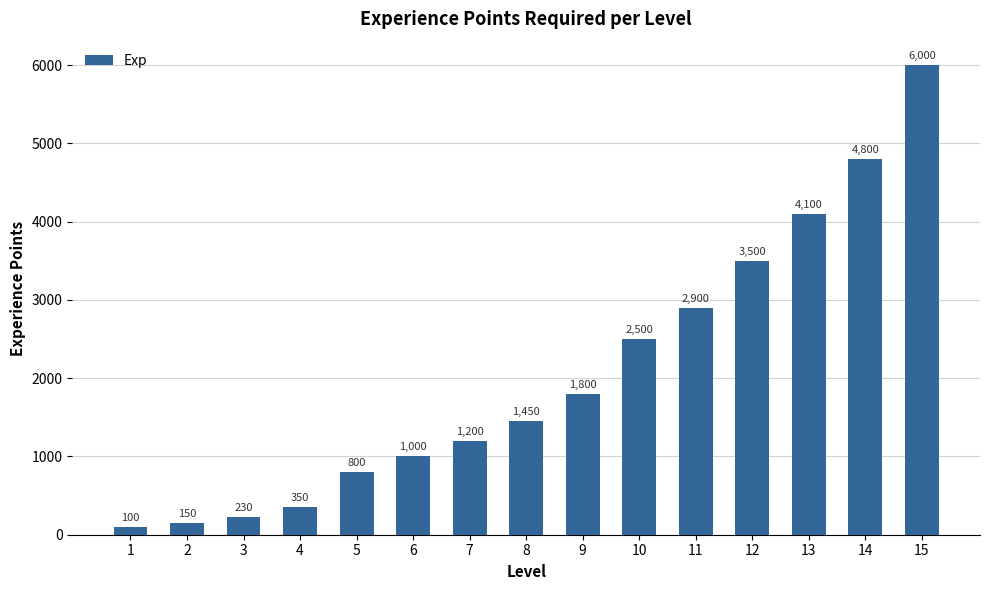

Rank the categories by value from lowest to highest.

1, 2, 3, 4, 5, 6, 7, 8, 9, 10, 11, 12, 13, 14, 15